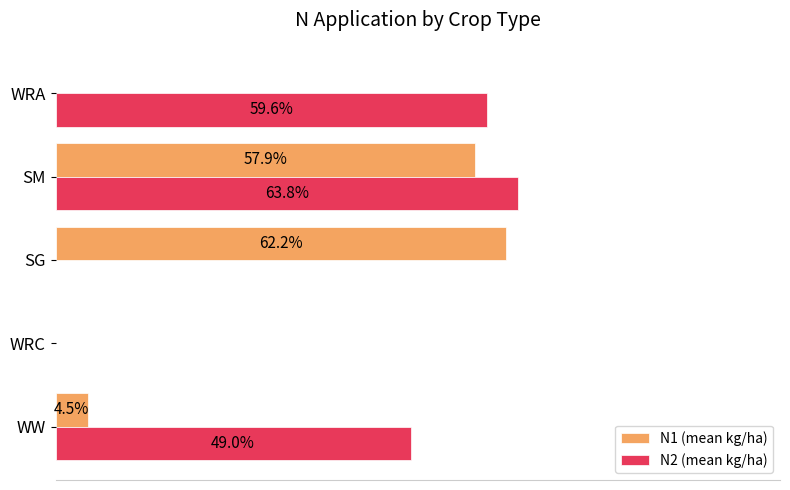

Which series has the largest total across all categories?

N2 (mean kg/ha)